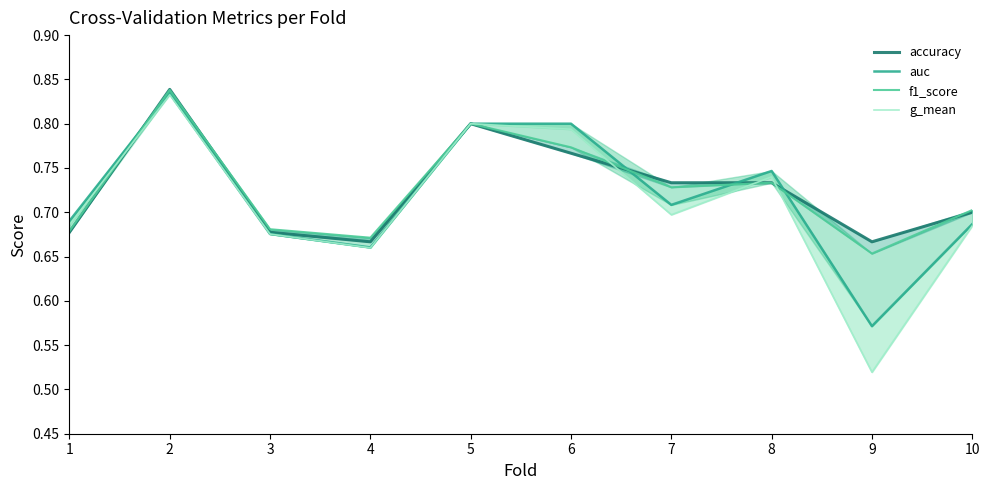

Which series has the widest spread of values?

g_mean